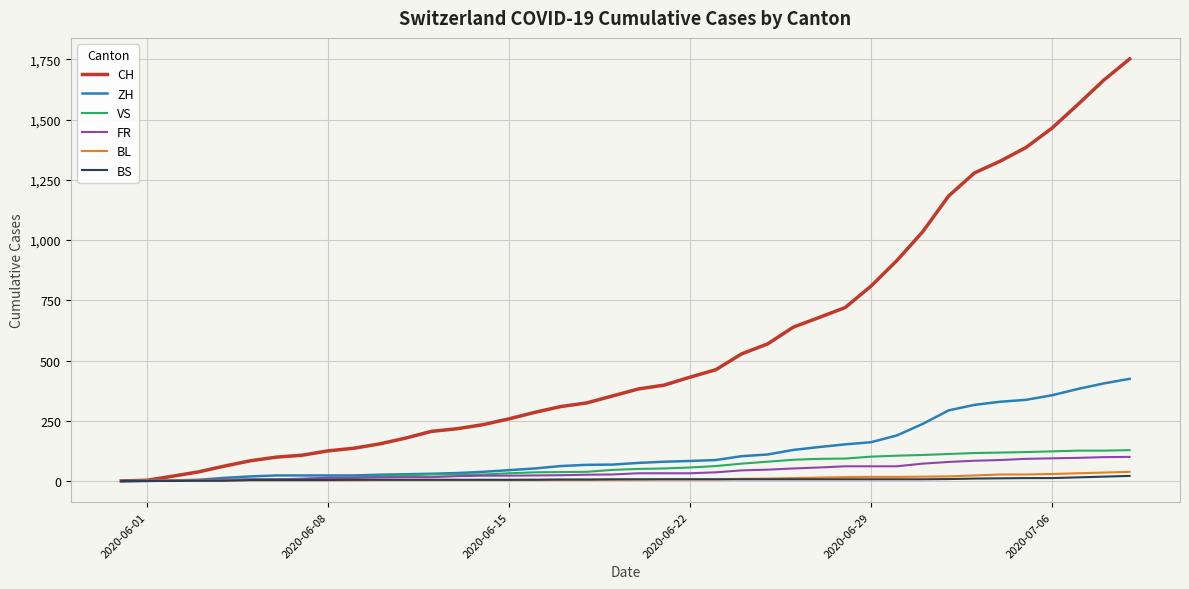

Which series has the widest spread of values?

CH